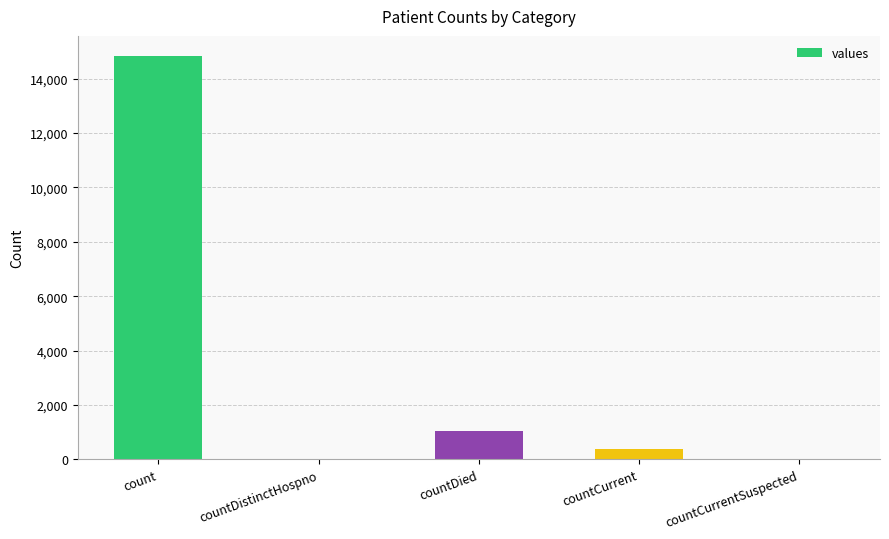

At which category does the chart reach its peak across all series?

count